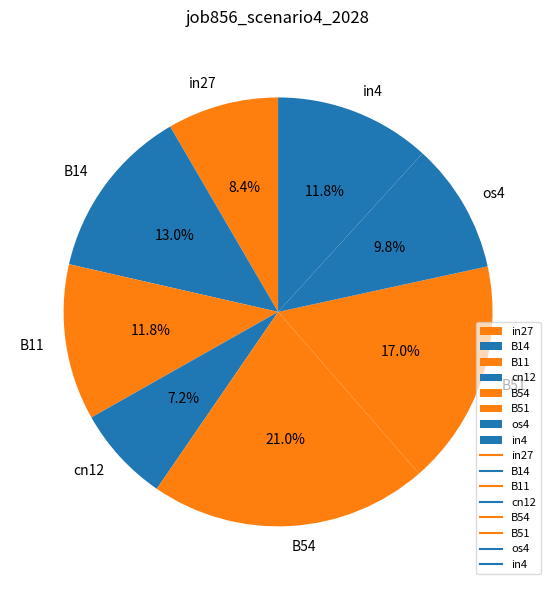

To the nearest percent, what is the difference between the largest and smallest slice percentages?

14%